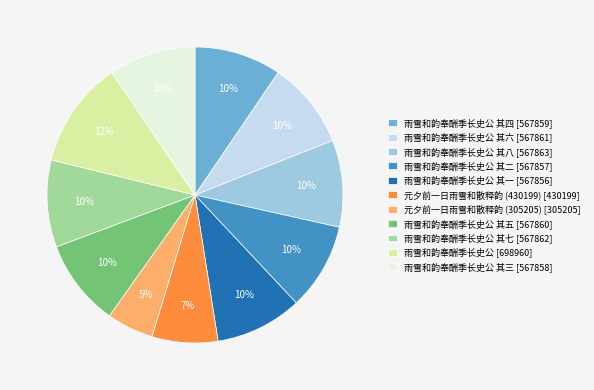

Is there any slice that represents more than half of the pie?

No